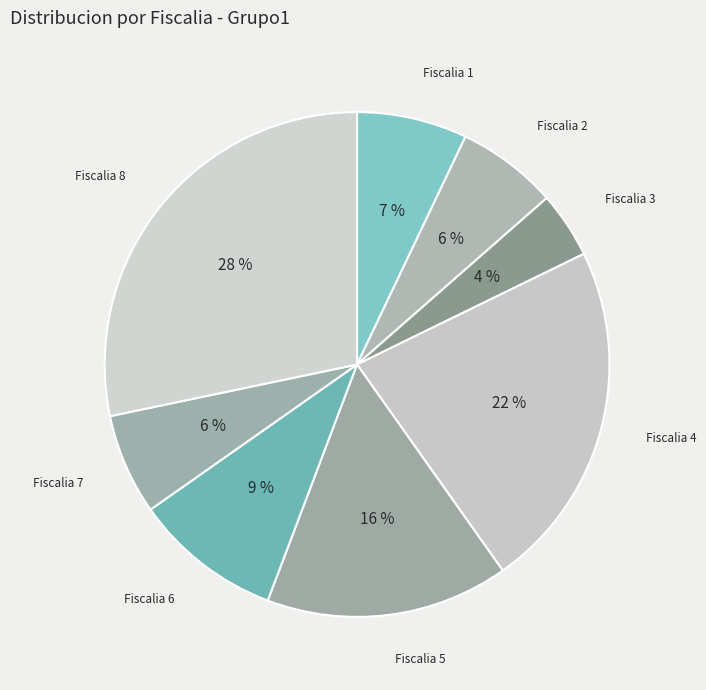

Does any single category account for the majority?

No